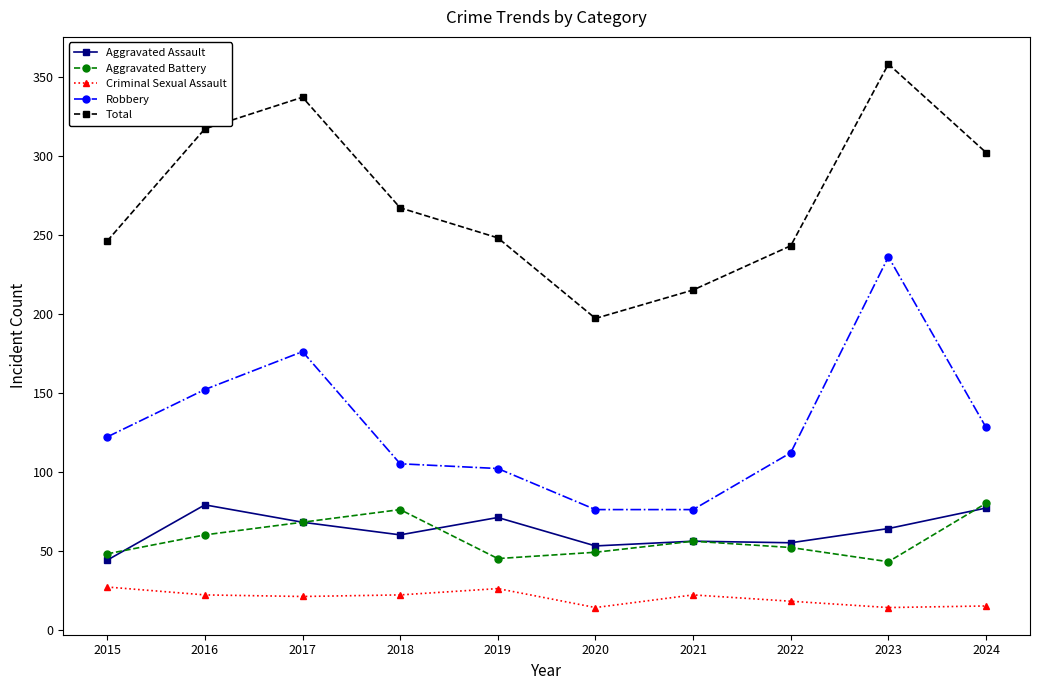

How many lines are shown in the chart?

5